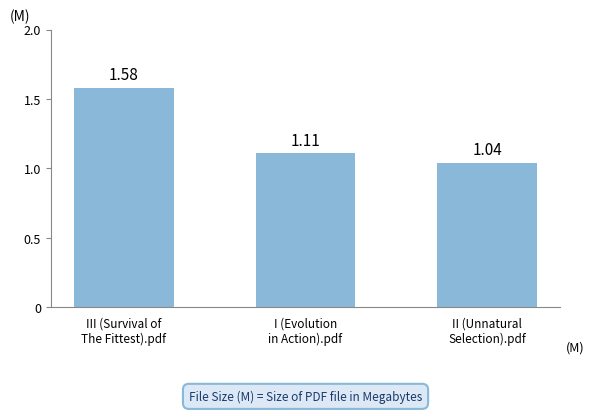

What is the sum of all values?

3.7